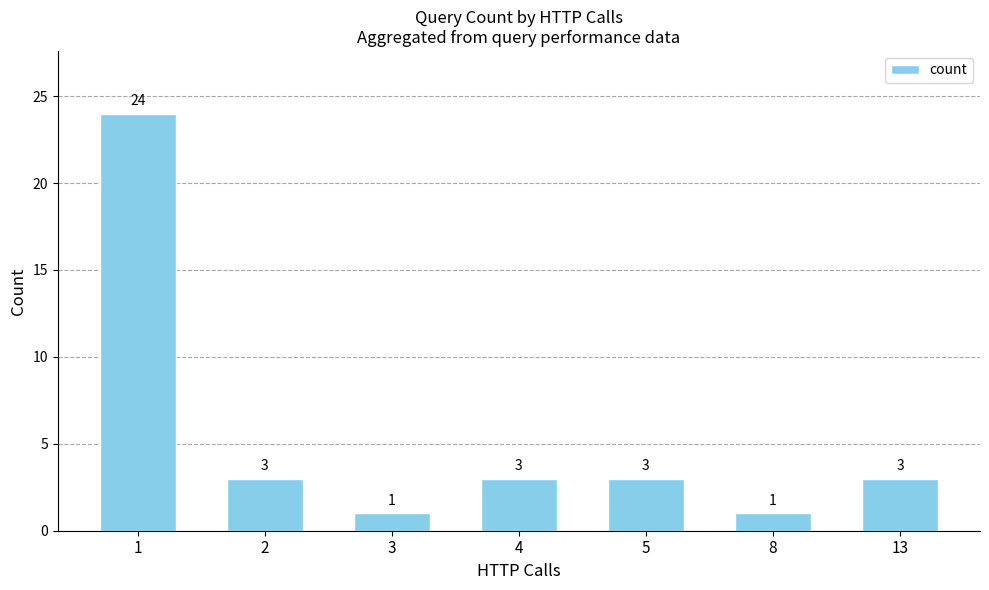

What is the average value?

5